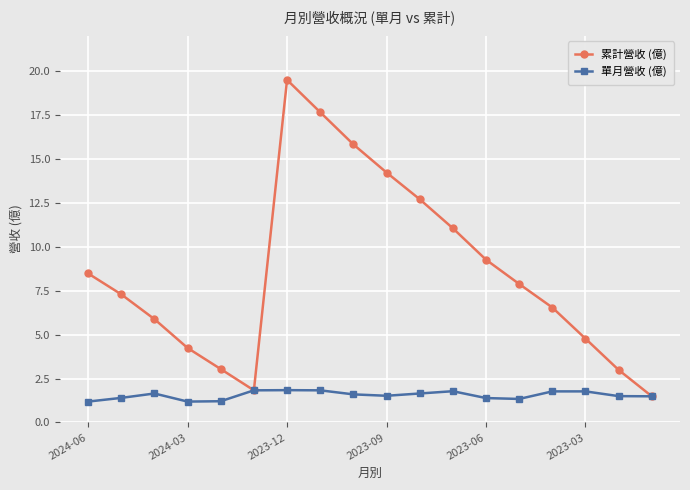

Rank the series by their average value, from lowest to highest.

單月營收 (億), 累計營收 (億)